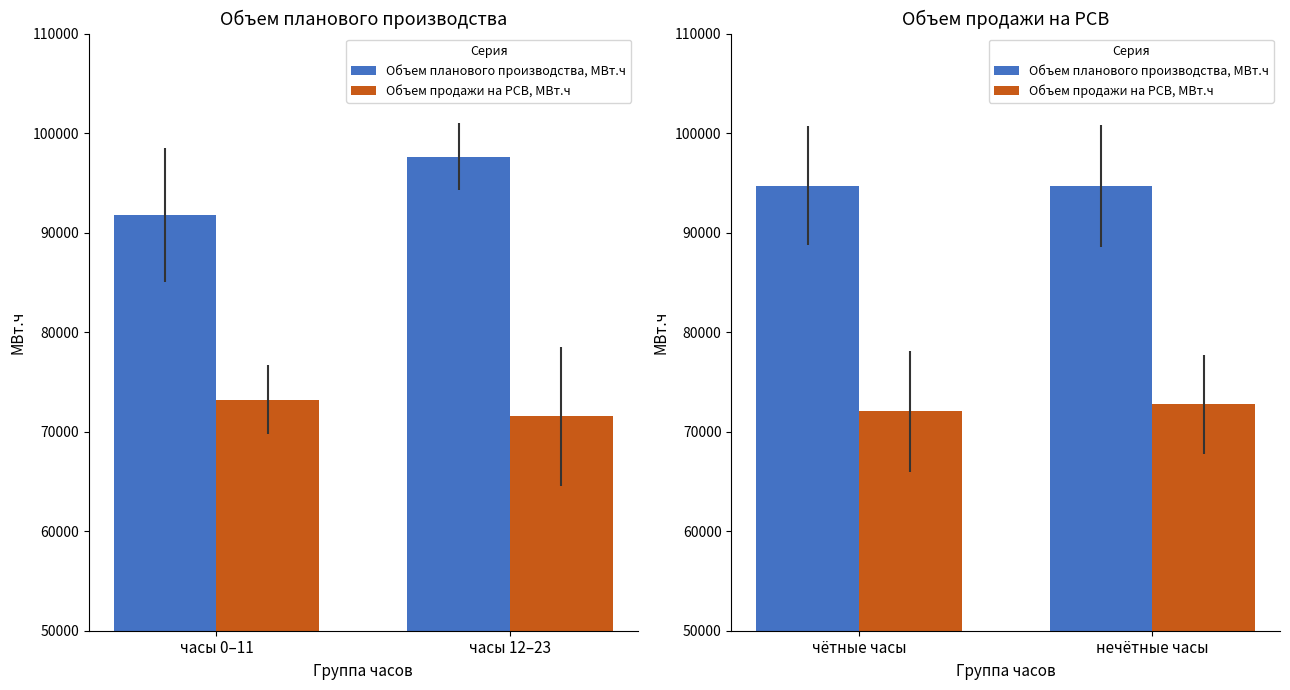

What is the maximum value for Объем продажи на РСВ, МВт.ч?

72740.9